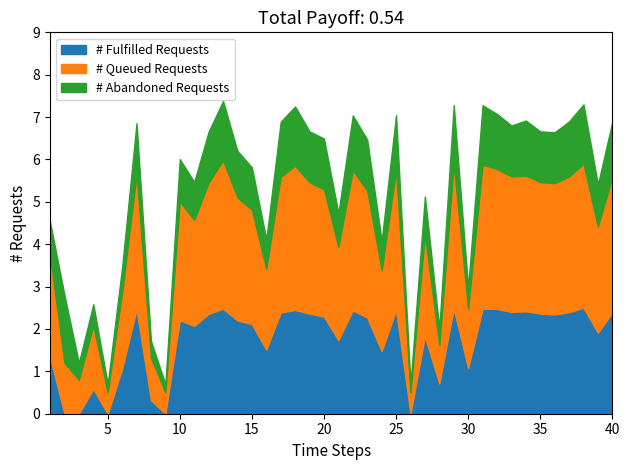

What is the highest value of the # Fulfilled Requests series?

2.5